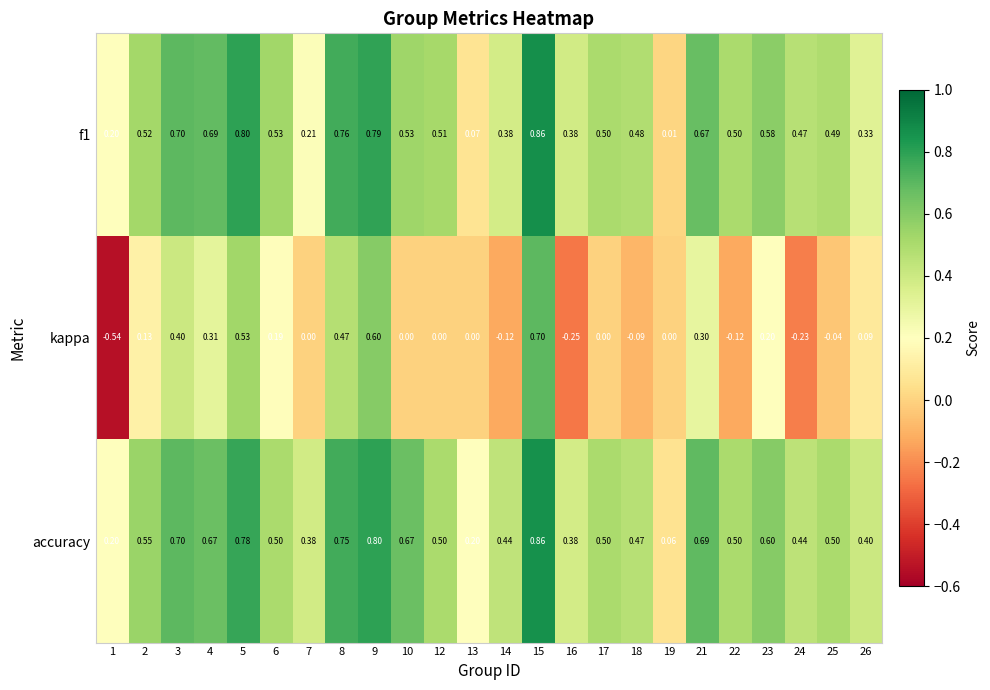

How many series are shown in this chart?

3